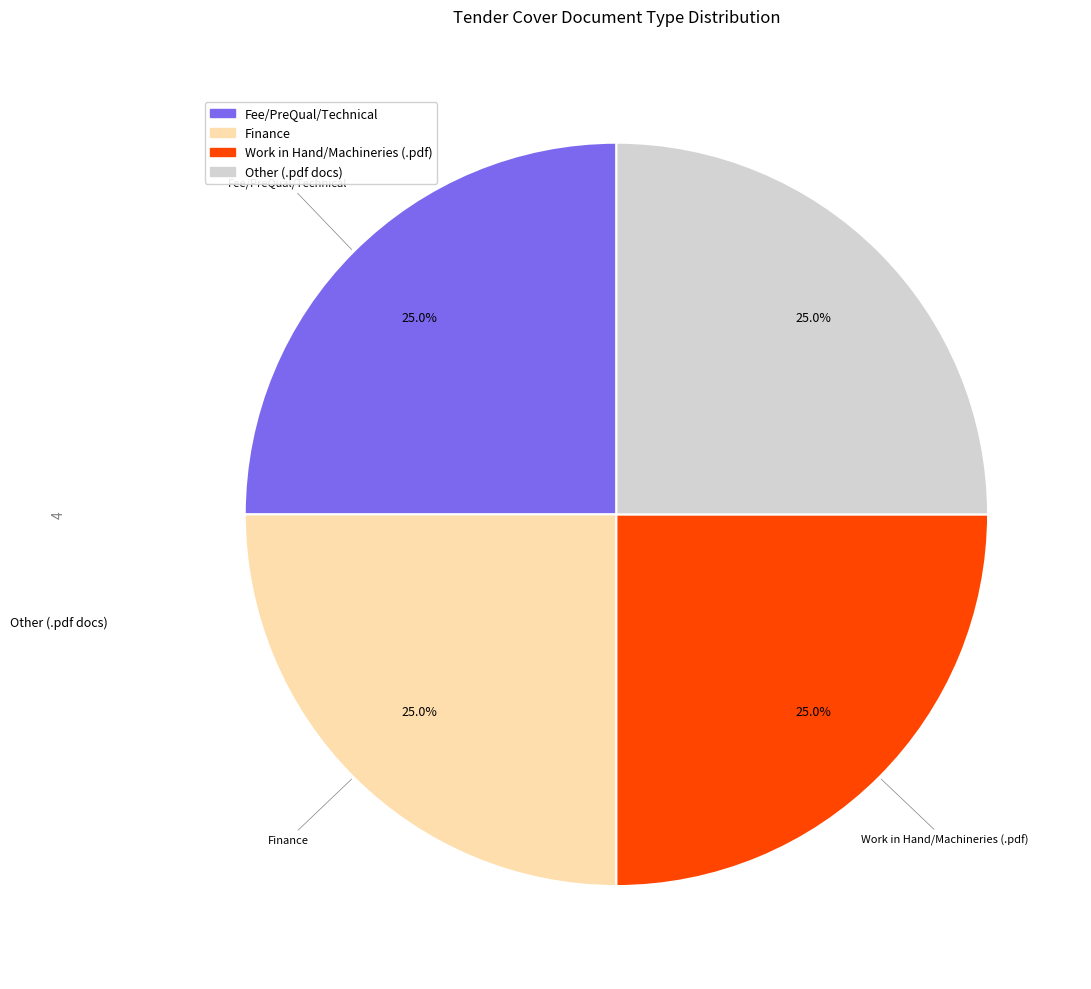

Is there a majority slice in this chart?

No